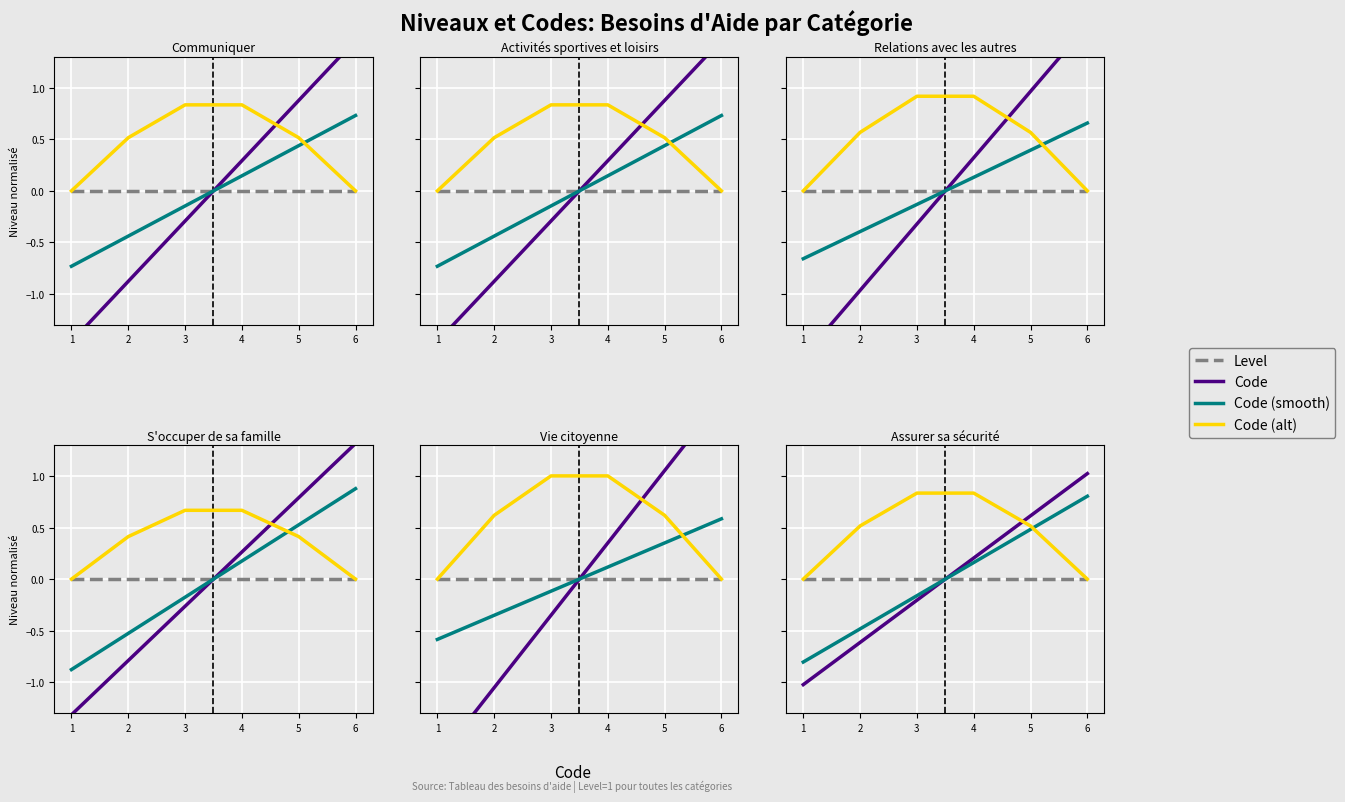

True or false: Level and Code (alt) cross at least once.

False